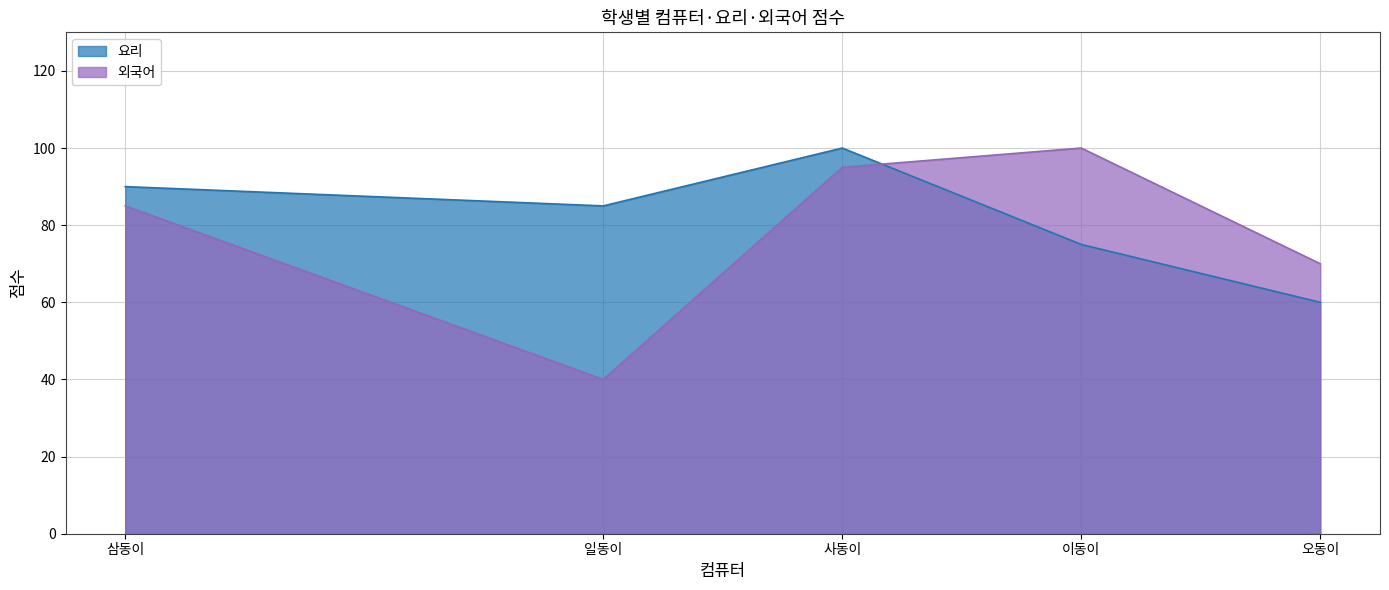

What is the difference between the maximum and second lowest values in the 요리 series?

25